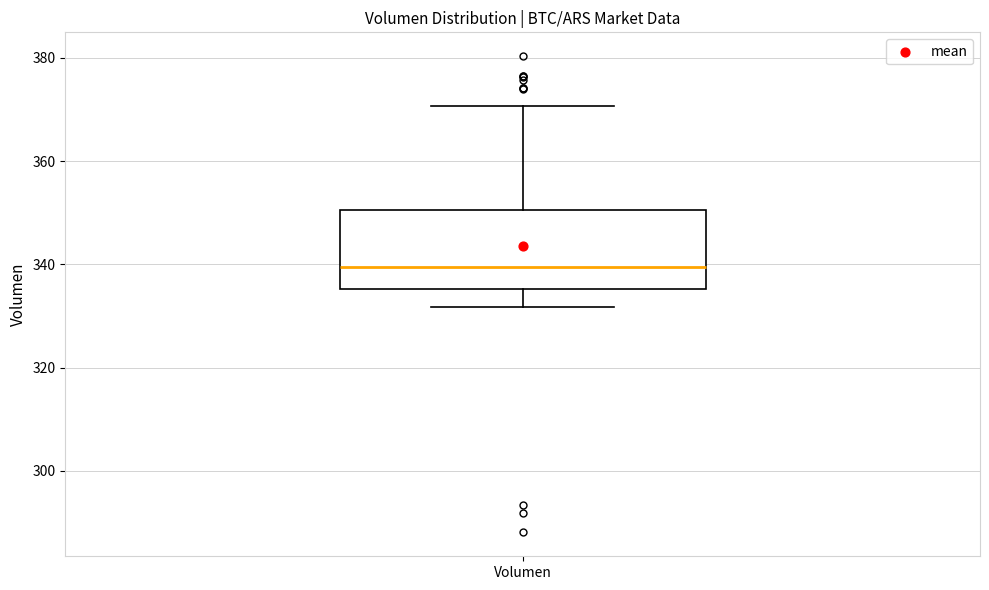

Where does the upper whisker of the box for Volumen end on the y-axis? The values are not printed on the chart, so give them approximately, as read against the axis.

370